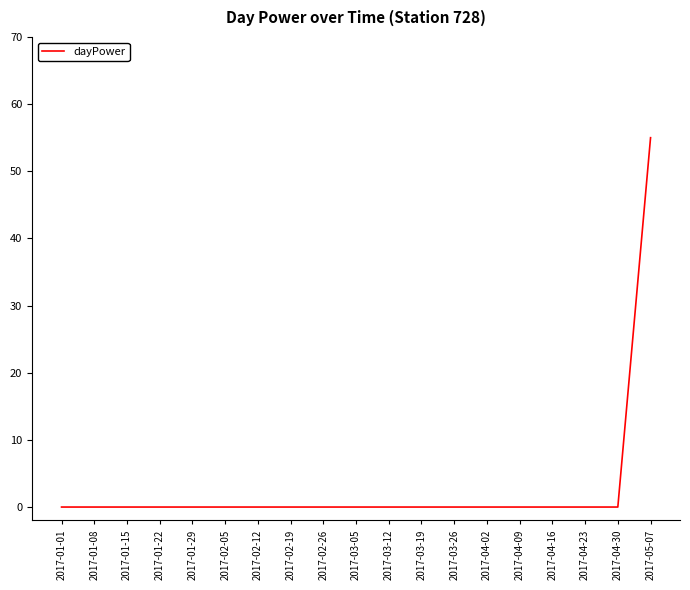

Reading left to right, what are all the values shown in this chart?

2017-01-01=0	2017-01-08=0	2017-01-15=0	2017-01-22=0	2017-01-29=0	2017-02-05=0	2017-02-12=0	2017-02-19=0	2017-02-26=0	2017-03-05=0	2017-03-12=0	2017-03-19=0	2017-03-26=0	2017-04-02=0	2017-04-09=0	2017-04-16=0	2017-04-23=0	2017-04-30=0	2017-05-07=55